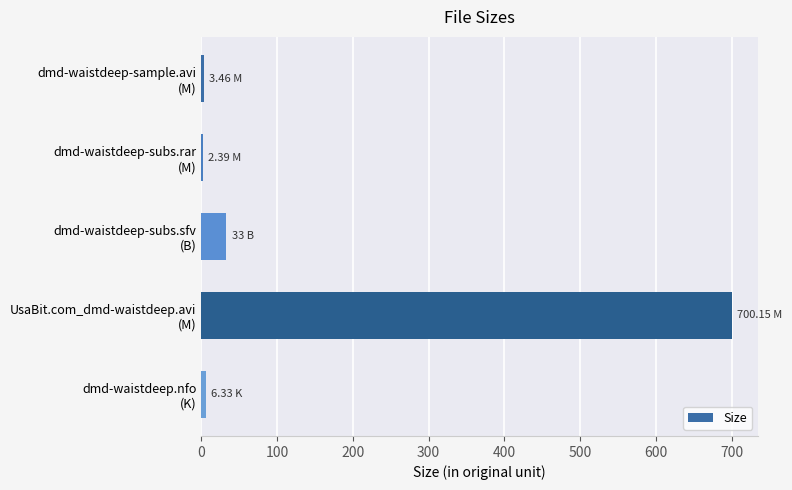

How many data points does each series have?

5